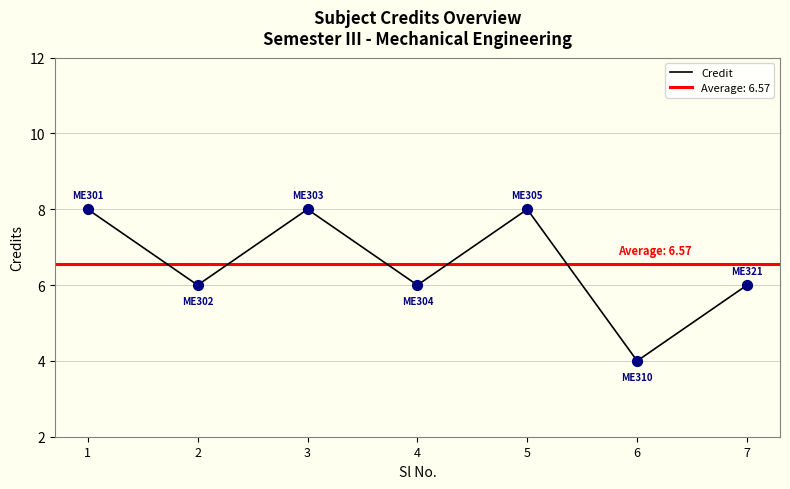

What is the change in value from 2 to 5?

+2